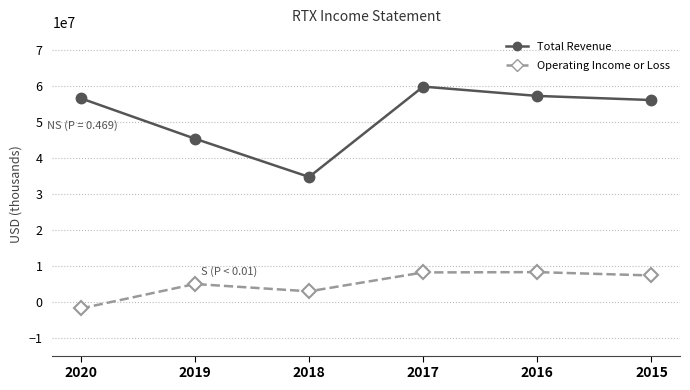

What is the difference between the second highest and minimum values in the Total Revenue series?

22543000